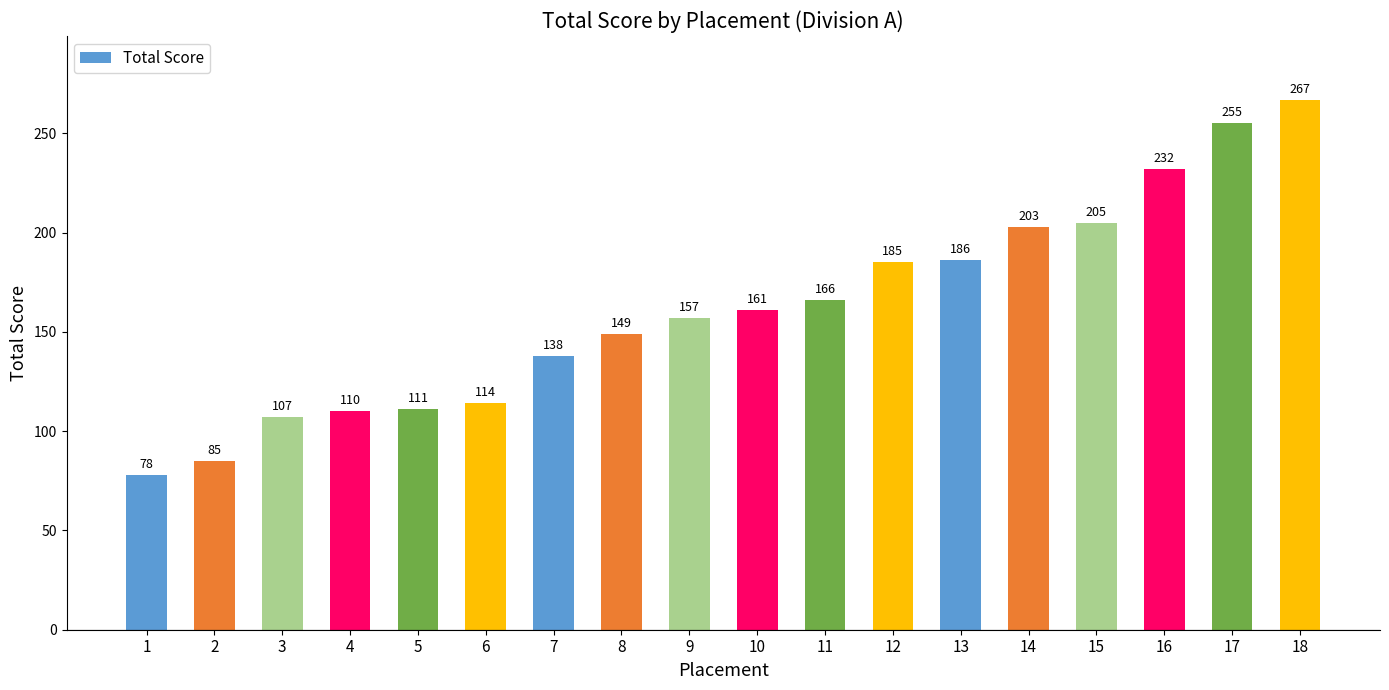

Read the value at 7.

138